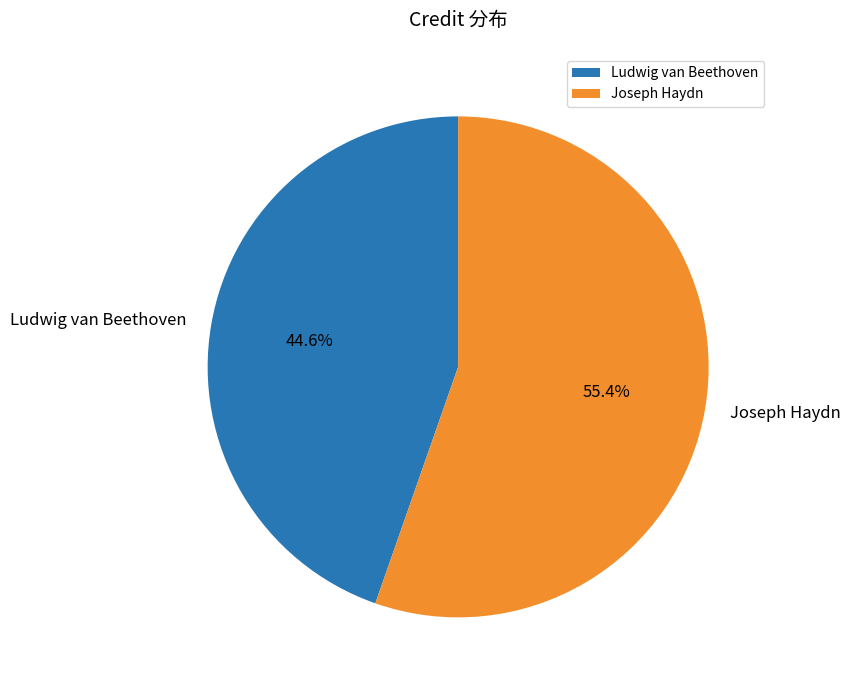

What percentage do Joseph Haydn and Ludwig van Beethoven together represent?

100.0%